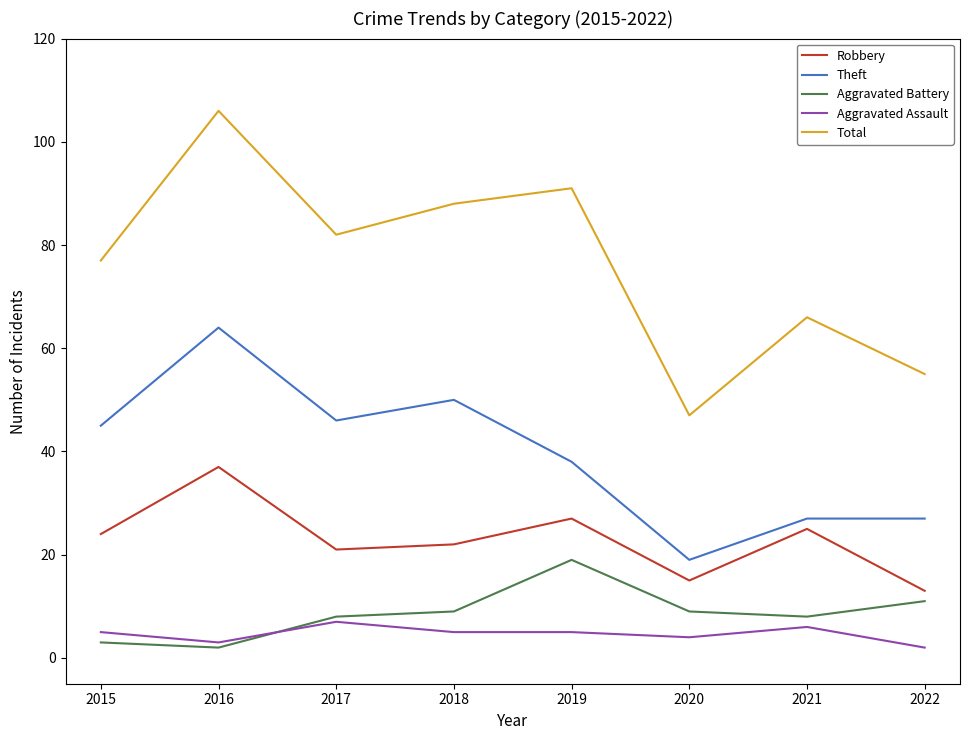

How many categories are shown in the chart?

8